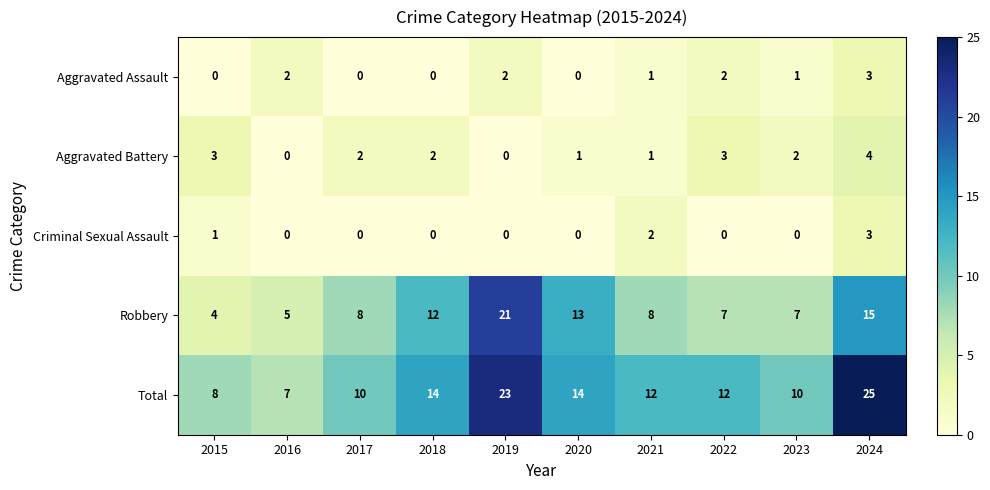

At which label does Aggravated Battery reach its peak?

2024